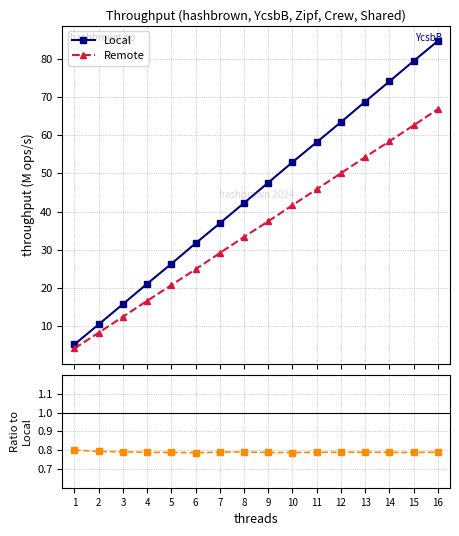

Is the value of Local at 1 greater than the value of Remote/Local at 7?

Yes